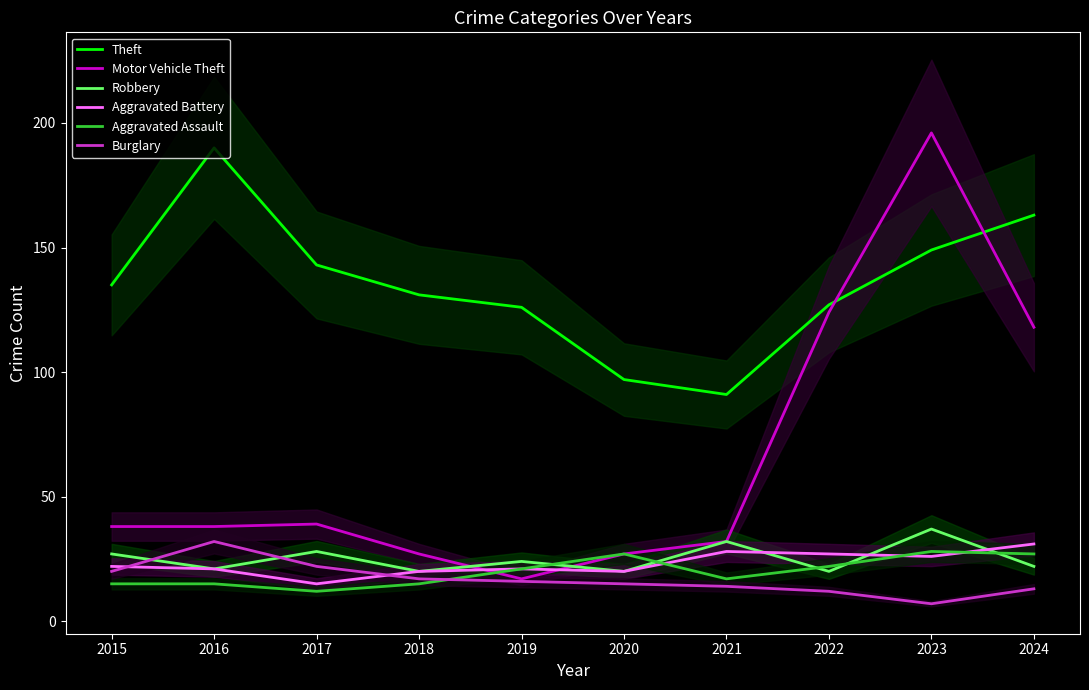

What is the total value across all series at 2023?

443